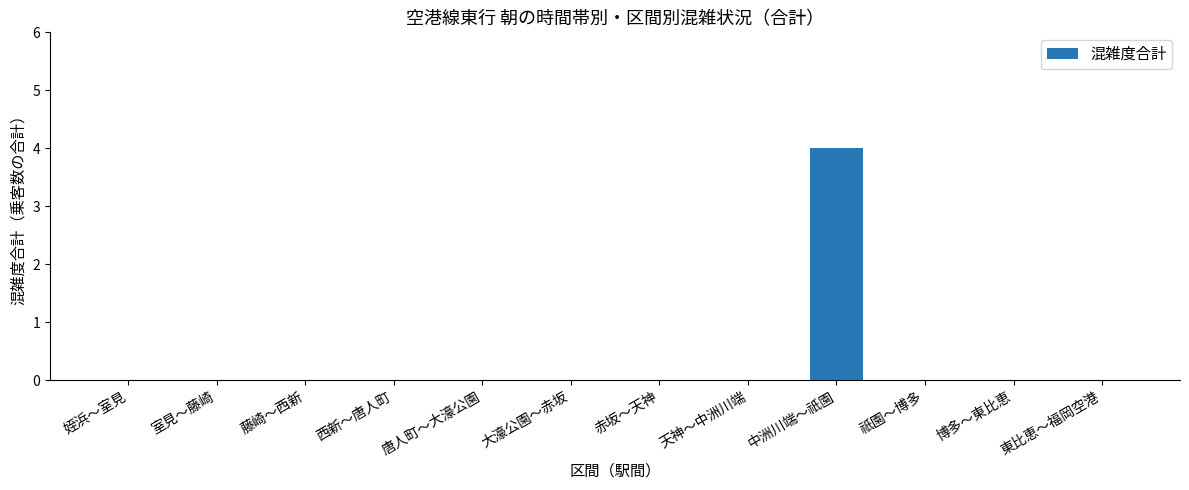

Reading right to left, what are all the values shown in this chart?

0	0	0	4	0	0	0	0	0	0	0	0